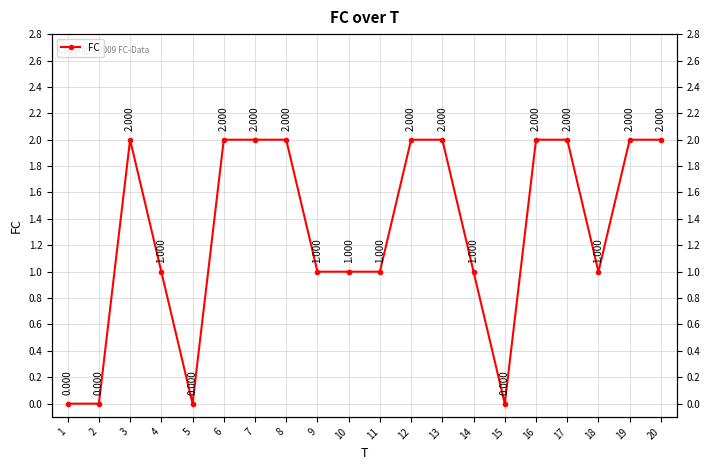

True or false: the data shows 3 at 17.

False